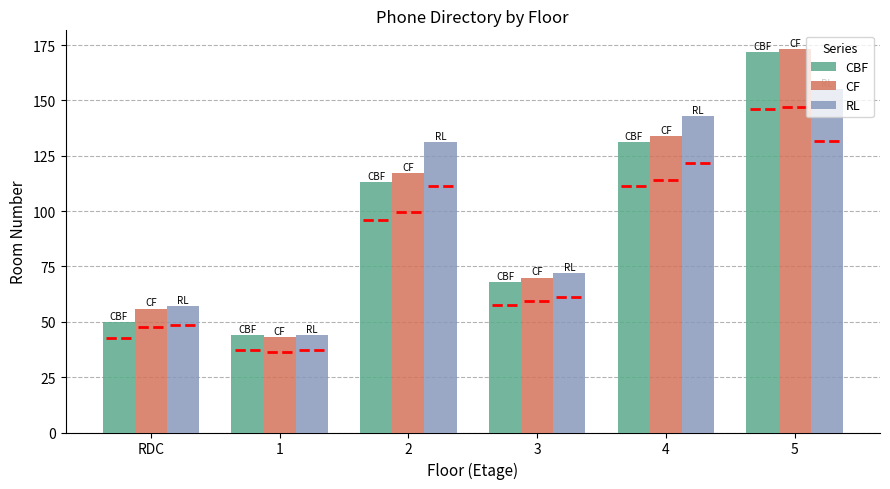

What are all the series names shown in the legend?

CBF, CF, RL